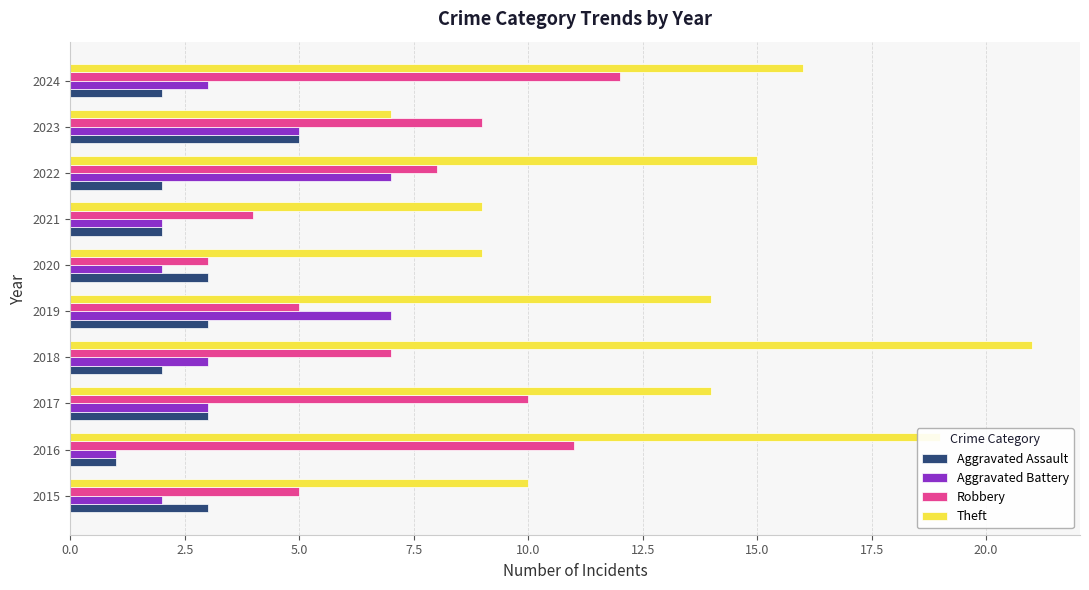

Which series has the largest total across all categories?

Theft